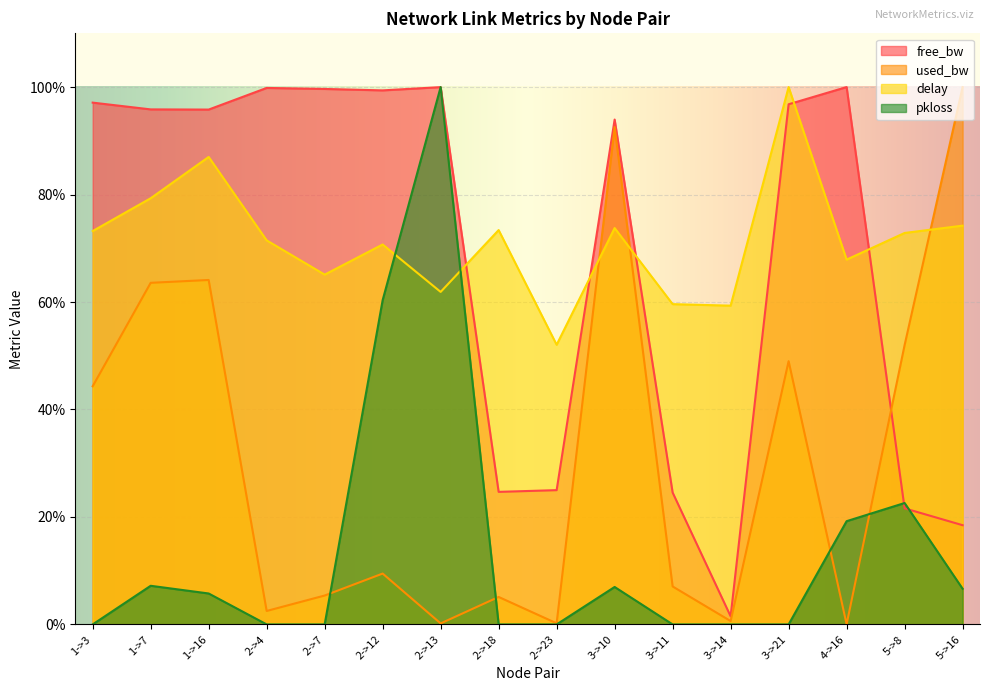

Reading right to left, transcribe all the data shown in this chart.

free_bw: 5->16=18.5	5->8=21.6	4->16=100.0	3->21=96.8	3->14=1.5	3->11=24.5	3->10=94.0	2->23=25.0	2->18=24.7	2->13=100.0	2->12=99.4	2->7=99.6	2->4=99.8	1->16=95.8	1->7=95.8	1->3=97.1
used_bw_scaled: 5->16=100.0	5->8=52.0	4->16=0.0	3->21=49.0	3->14=0.6	3->11=7.1	3->10=92.6	2->23=0.2	2->18=5.1	2->13=0.2	2->12=9.5	2->7=5.4	2->4=2.5	1->16=64.1	1->7=63.6	1->3=44.3
delay: 5->16=74.2	5->8=72.8	4->16=67.9	3->21=100.0	3->14=59.3	3->11=59.6	3->10=73.8	2->23=52.0	2->18=73.4	2->13=61.9	2->12=70.7	2->7=65.1	2->4=71.5	1->16=87.0	1->7=79.3	1->3=73.2
pkloss_scaled: 5->16=6.6	5->8=22.6	4->16=19.2	3->21=0.0	3->14=0.0	3->11=0.0	3->10=7.0	2->23=0.0	2->18=0.0	2->13=100.0	2->12=60.3	2->7=0.0	2->4=0.0	1->16=5.8	1->7=7.2	1->3=0.0